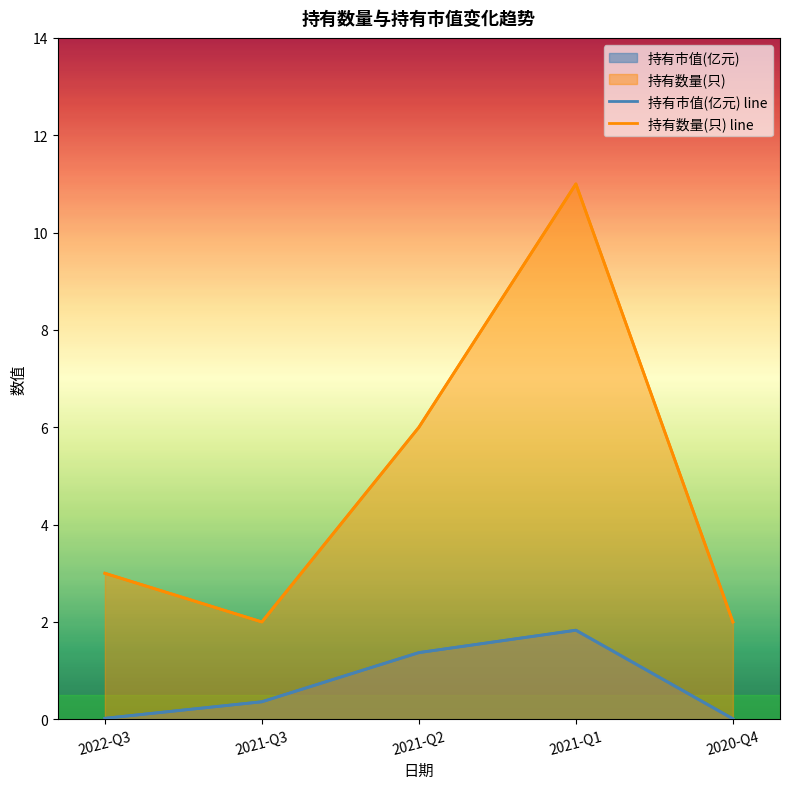

Reading left to right, what are all the values shown in this chart?

持有市值(亿元) line: 2022-Q3=0.0	2021-Q3=0.4	2021-Q2=1.4	2021-Q1=1.8	2020-Q4=0.0
持有数量(只) line: 2022-Q3=3.0	2021-Q3=2.0	2021-Q2=6.0	2021-Q1=11.0	2020-Q4=2.0